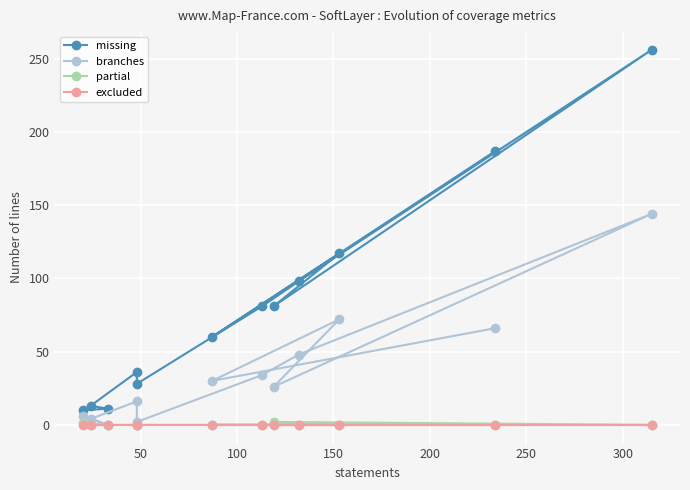

How many interior local valleys does the missing series have?

3